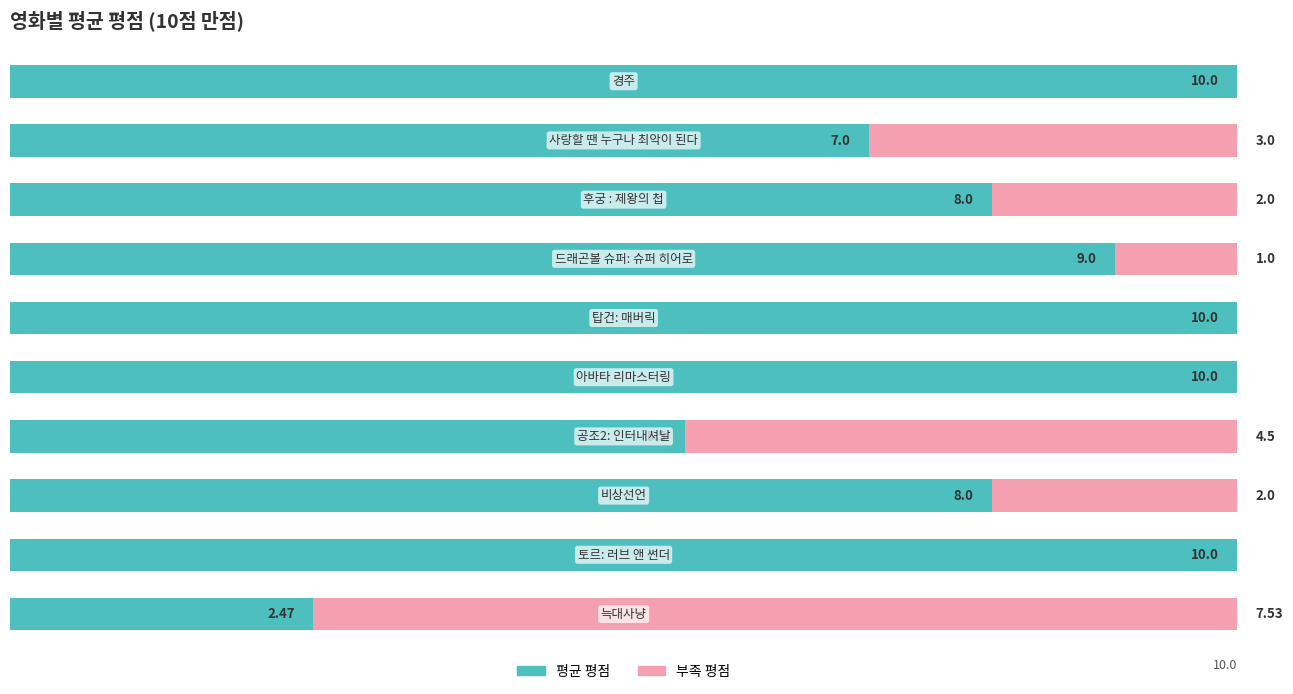

What are all the series names shown in the legend?

평균 평점, 부족 평점